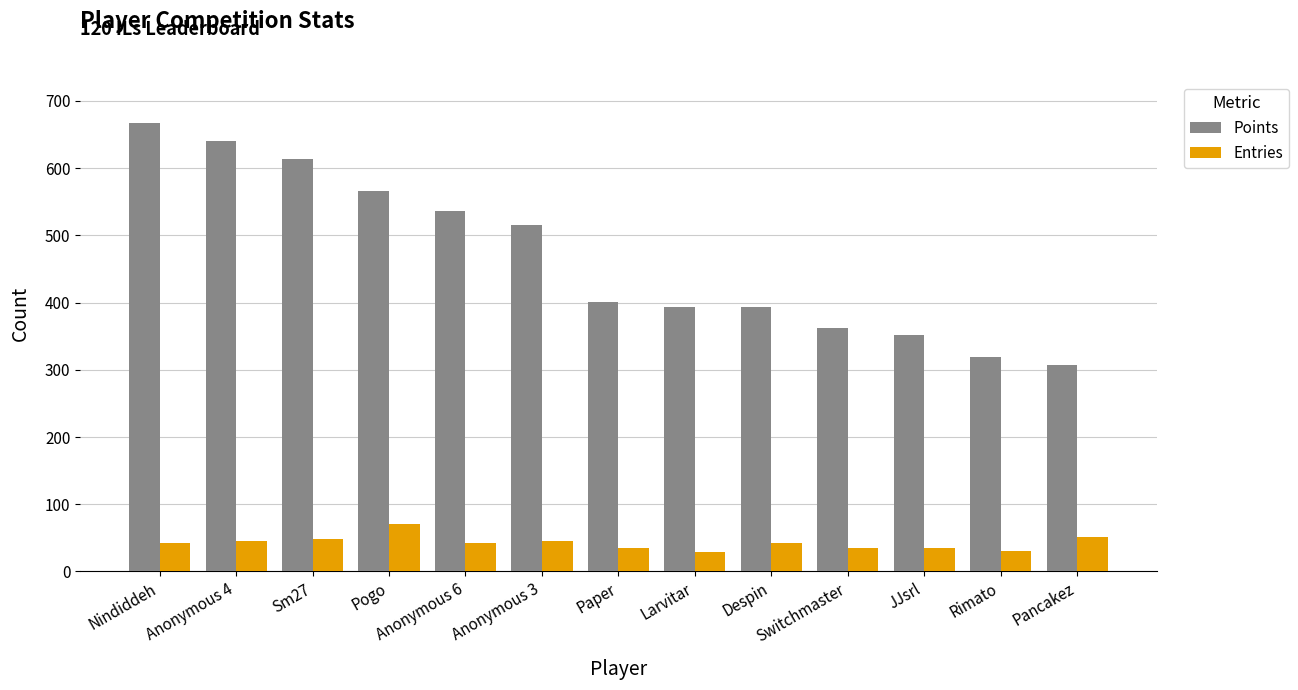

How many bars are there in each group?

2